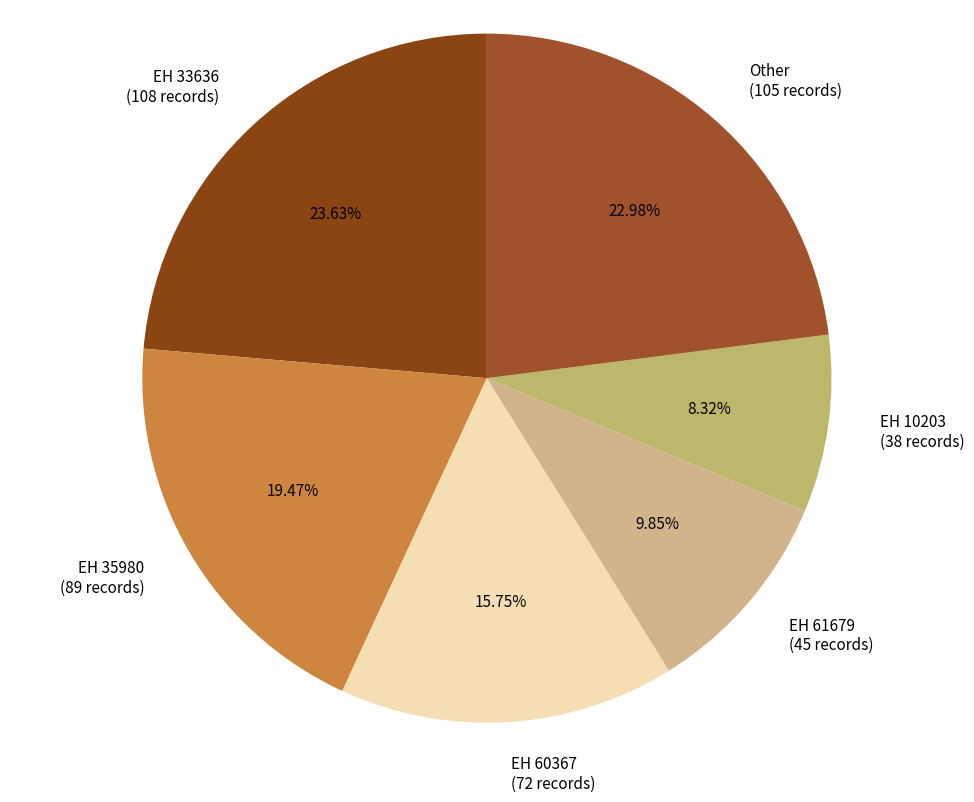

Between EH 10203 (38 records) and Other (105 records), which is larger?

Other (105 records)